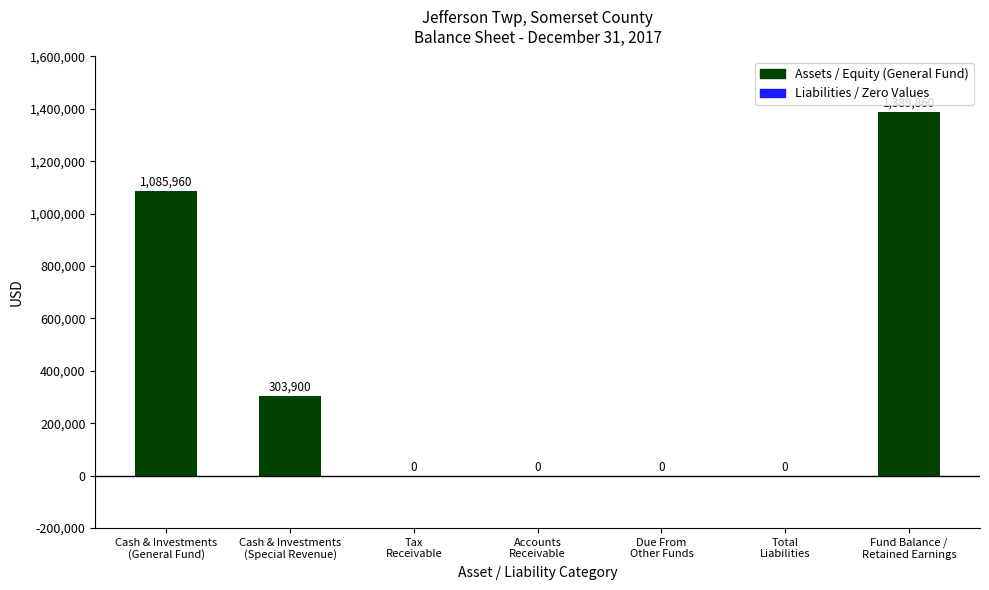

What is the maximum value shown in the chart?

1389860